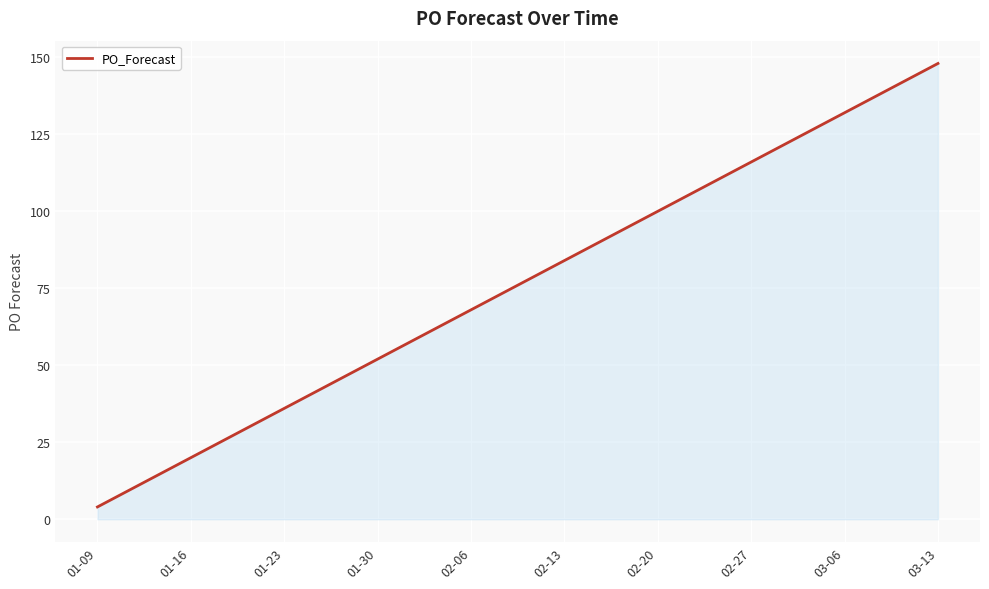

Does the chart have visible grid lines?

Yes